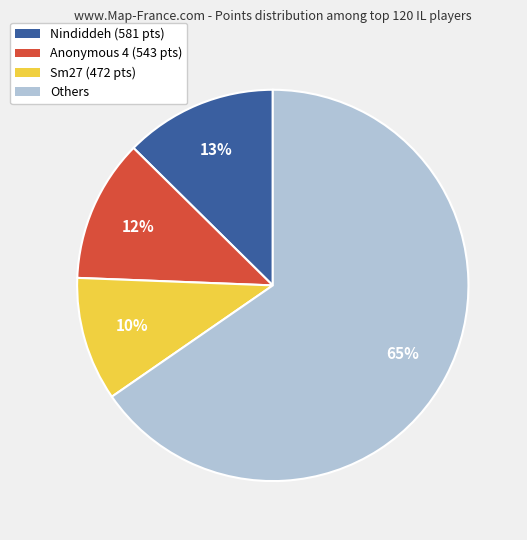

Is there a majority slice in this chart?

Yes